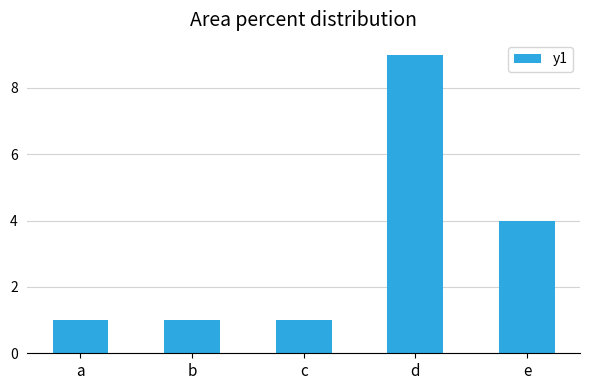

What is the smallest value displayed?

1